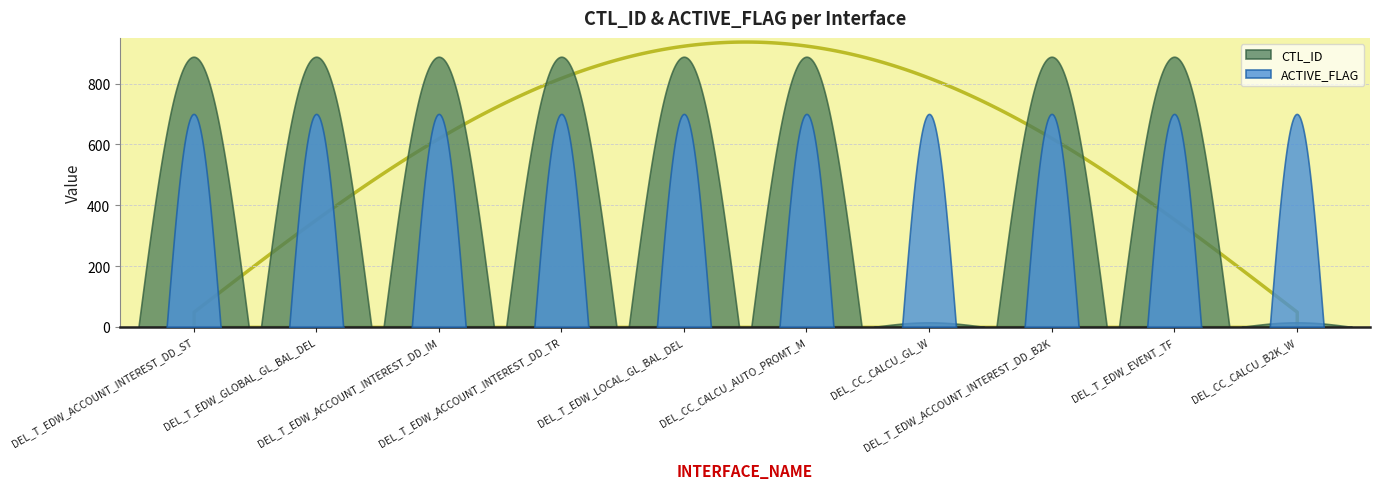

Between DEL_CC_CALCU_B2K_W and DEL_CC_CALCU_AUTO_PROMT_M, which is larger?

DEL_CC_CALCU_AUTO_PROMT_M